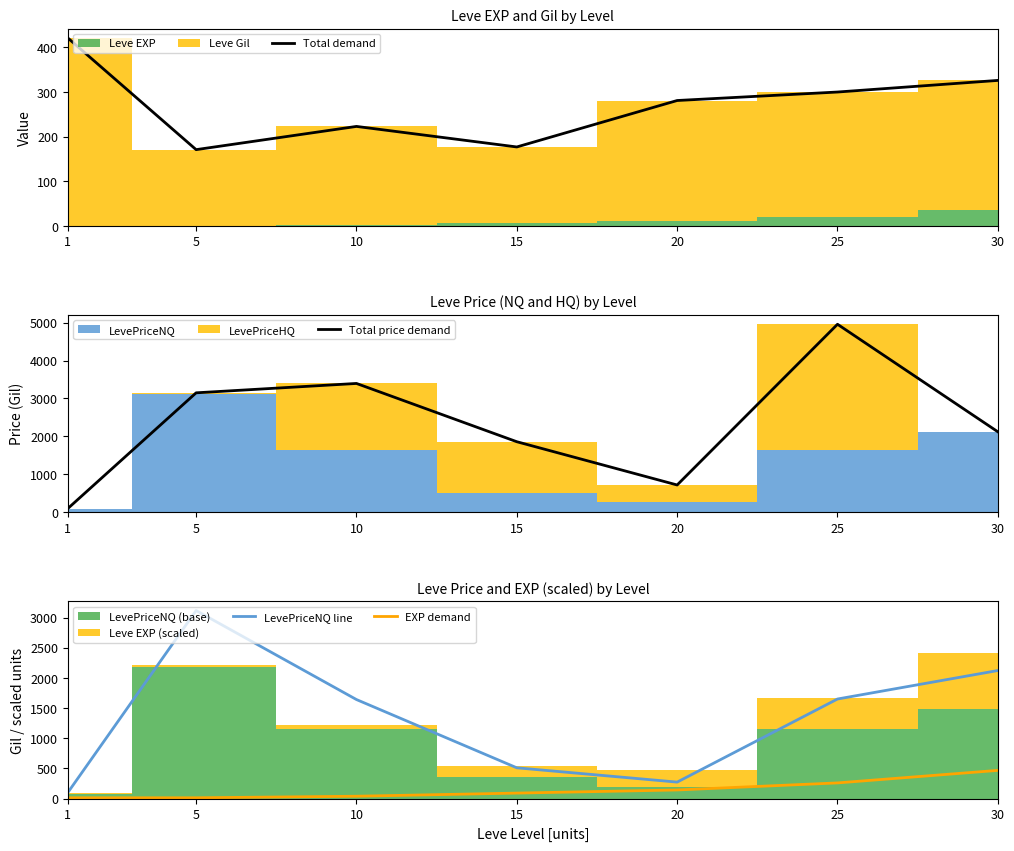

Which series has the largest total across all categories?

Total price demand